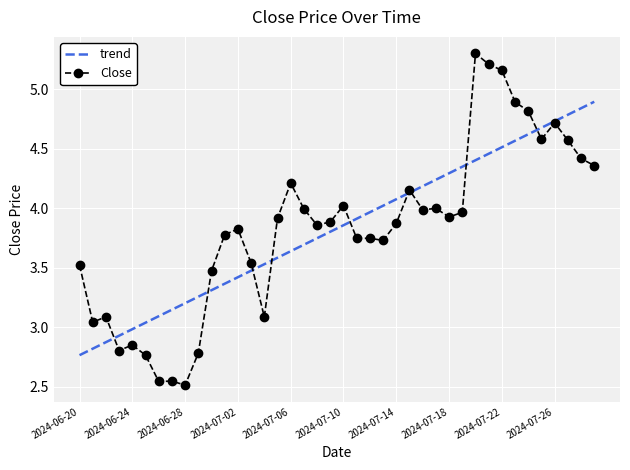

Which series has the widest spread of values?

Close